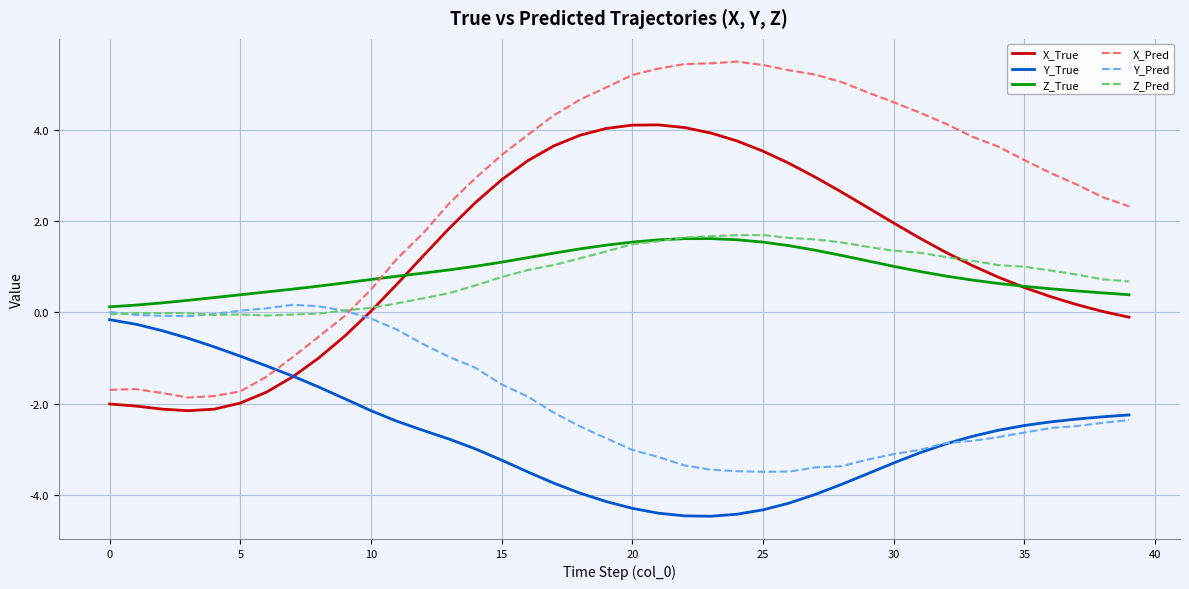

Which series has the largest range (max minus min)?

X_Pred